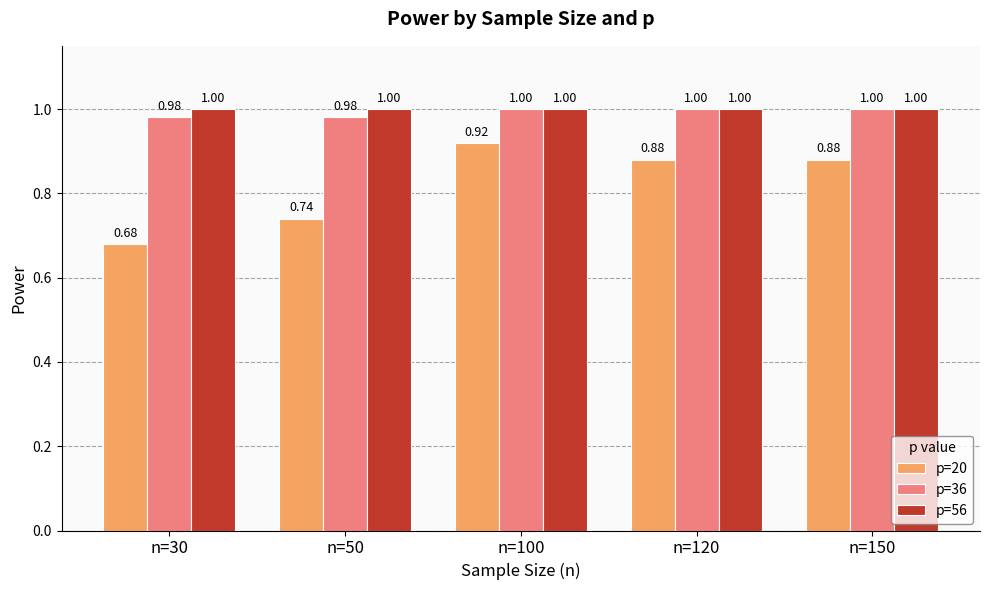

What is the difference between the p=20 values at n=50 and n=30?

0.1